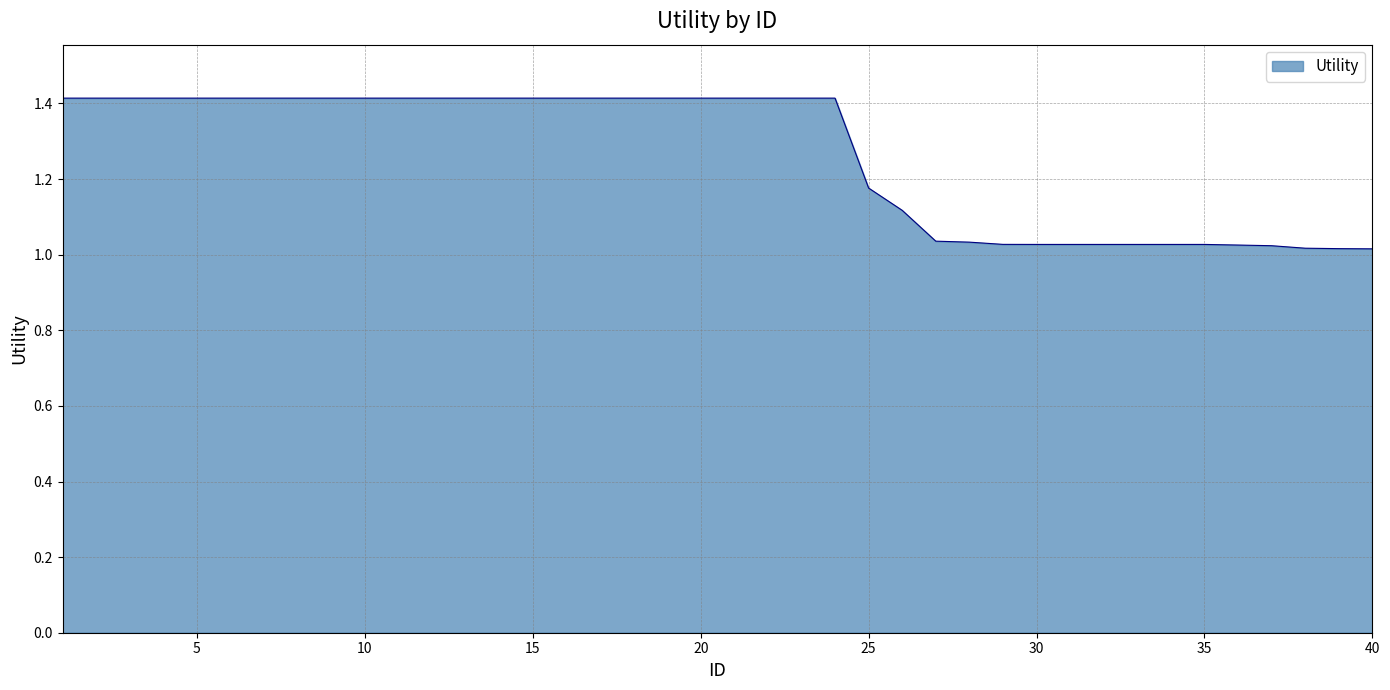

What is the difference between the second highest and second lowest values?

0.4